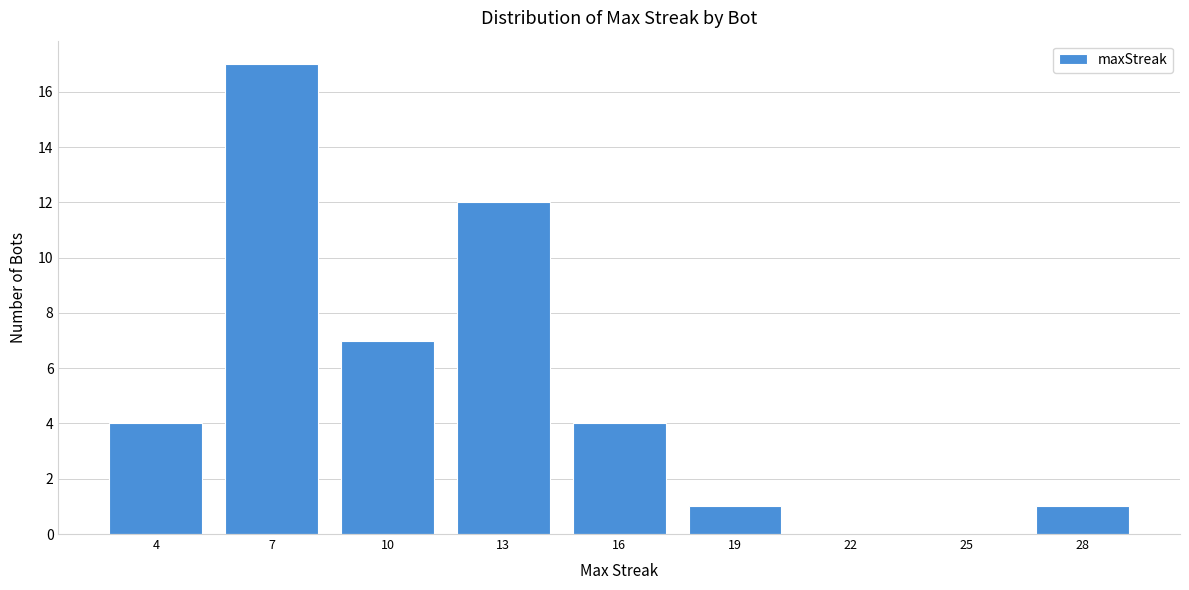

Reading right to left, what are all the values shown in this chart?

28=1	25=0	22=0	19=1	16=4	13=12	10=7	7=17	4=4